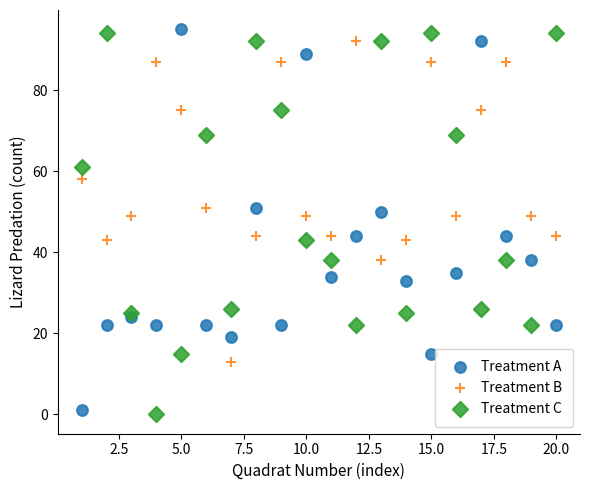

What are all the series names shown in the legend?

Treatment A, Treatment B, Treatment C